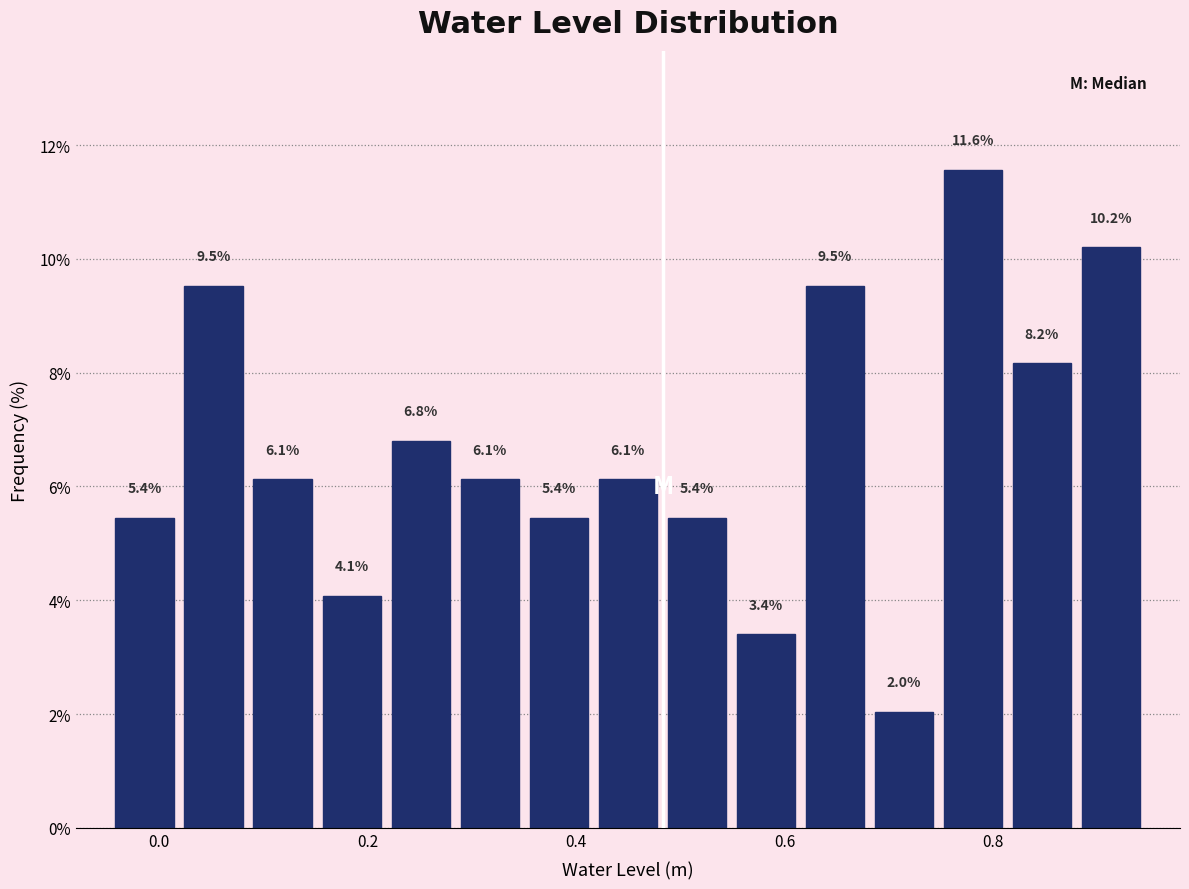

Read against the x-axis, roughly where is the centre of the tallest bar?

0.78